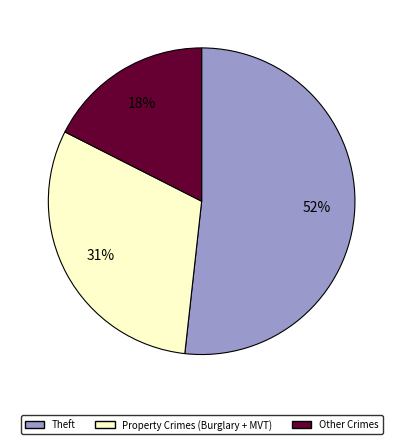

Which category accounts for the majority?

Theft